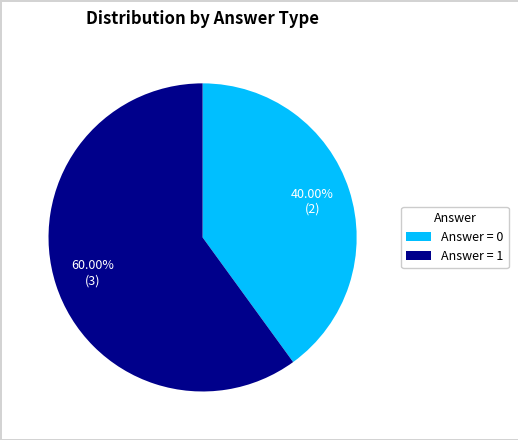

Count the number of slices in the pie.

2